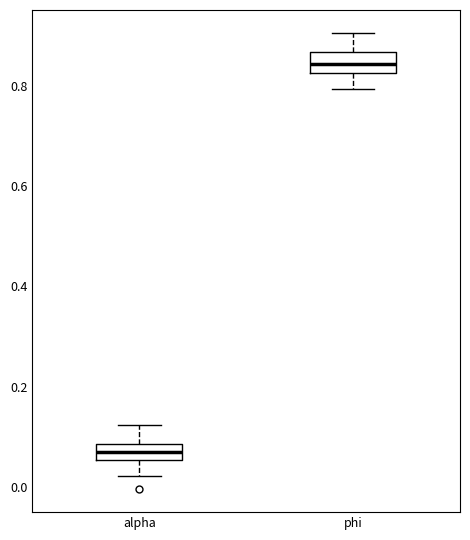

Which box has the lowest median line?

alpha